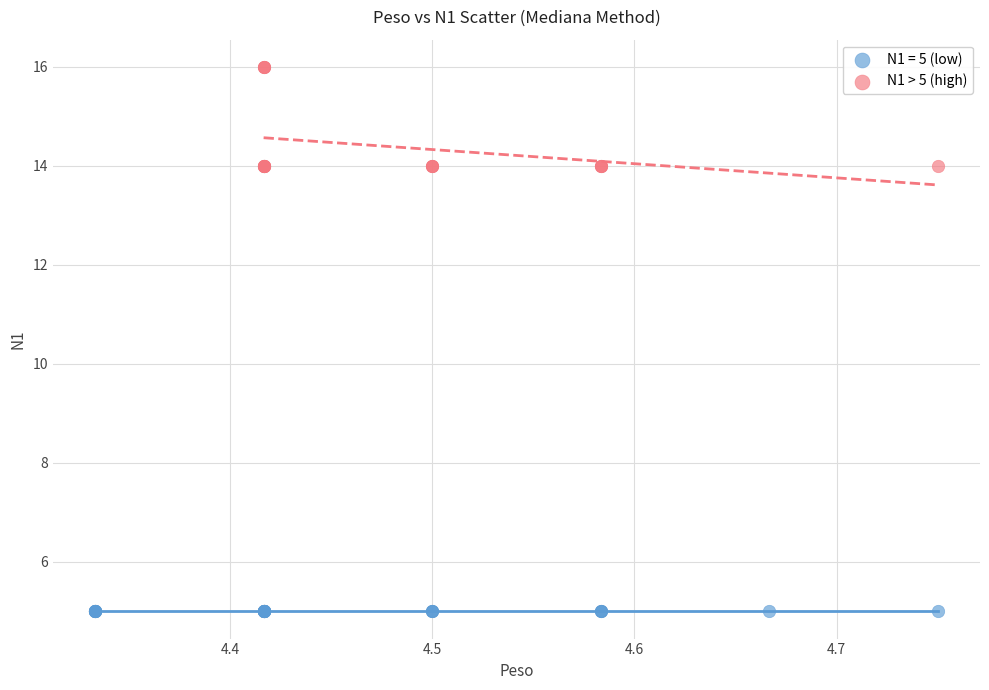

Which series contains the lowest Y value?

N1 = 5 (low)